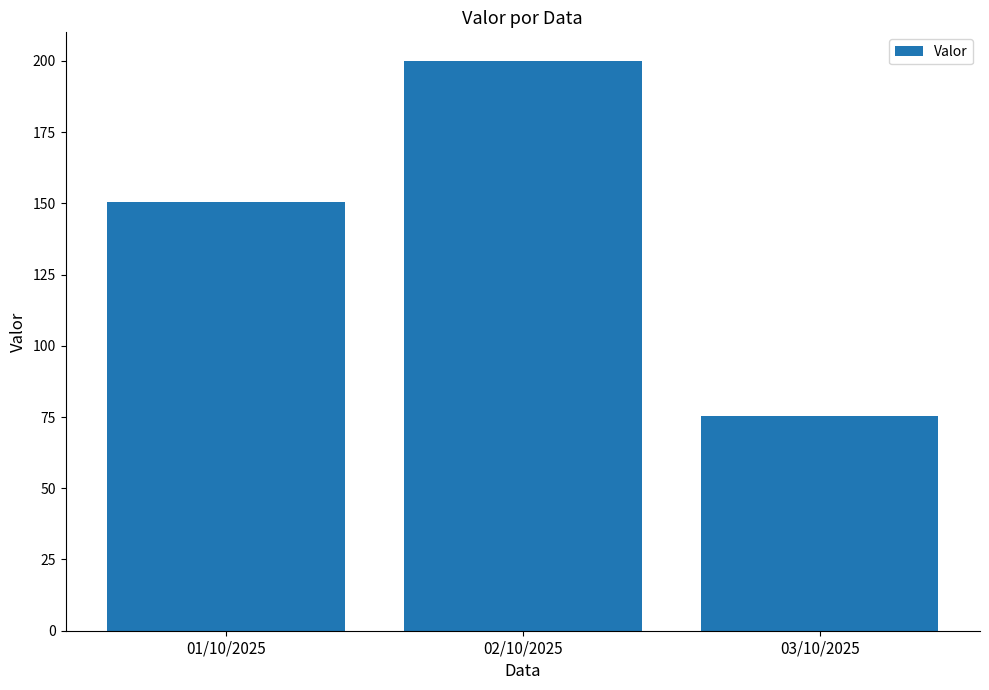

Are the bars horizontal?

No